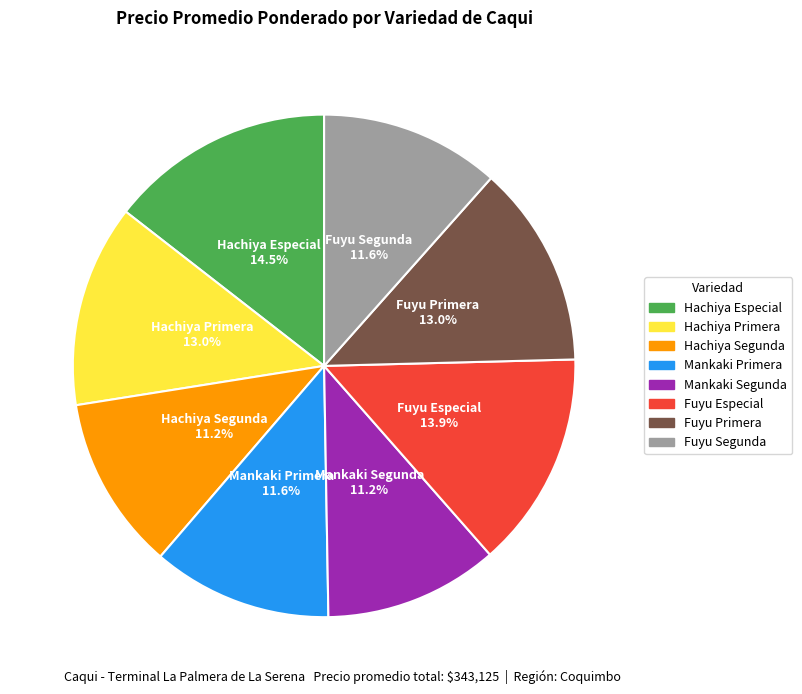

What percentage is the Fuyu Primera slice, to the nearest percent?

13%